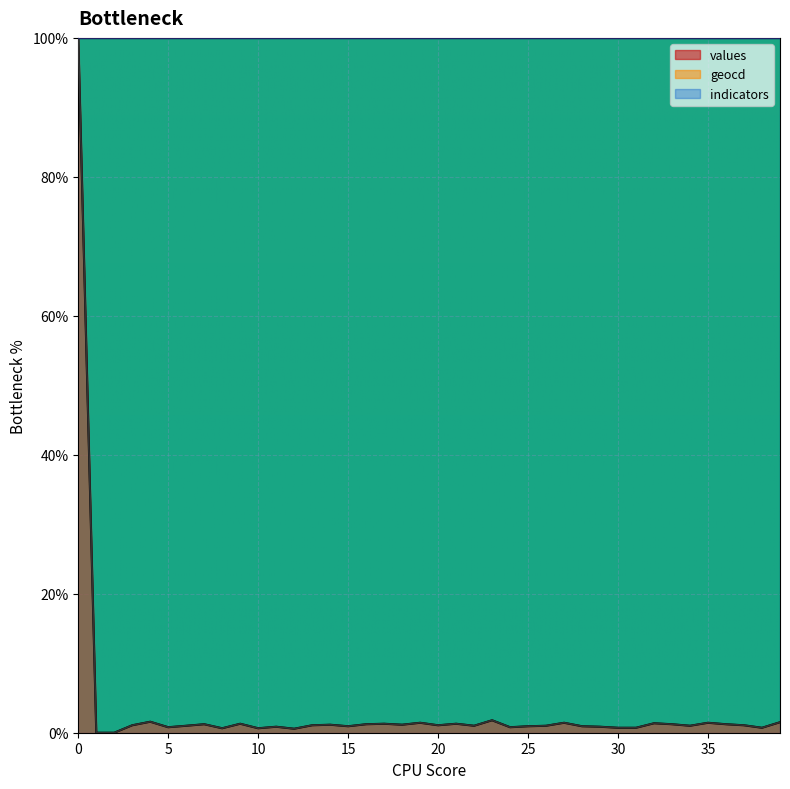

How many values in values are above zero?

38